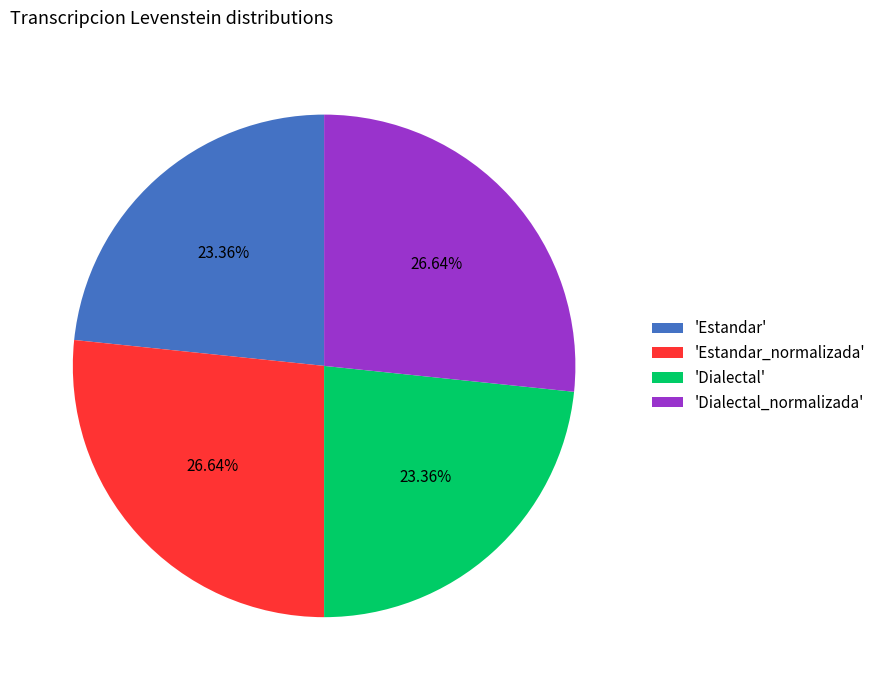

Is there a majority slice in this chart?

No